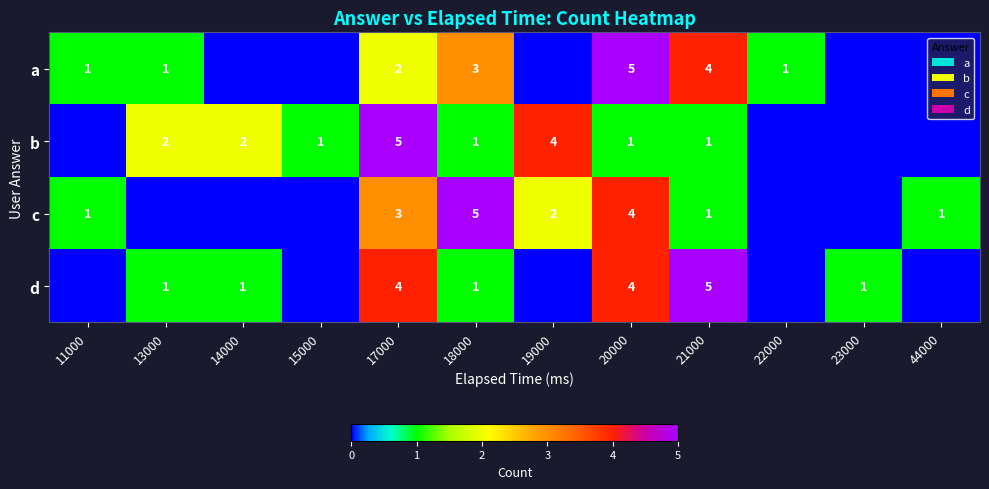

What is the difference between the highest and lowest values at 18000?

4